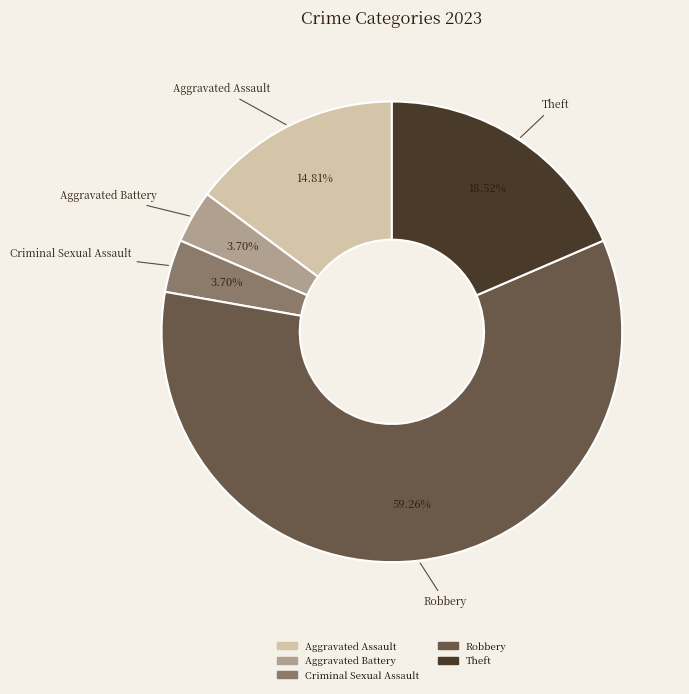

Do Aggravated Battery and Theft together represent more than half of the pie?

No